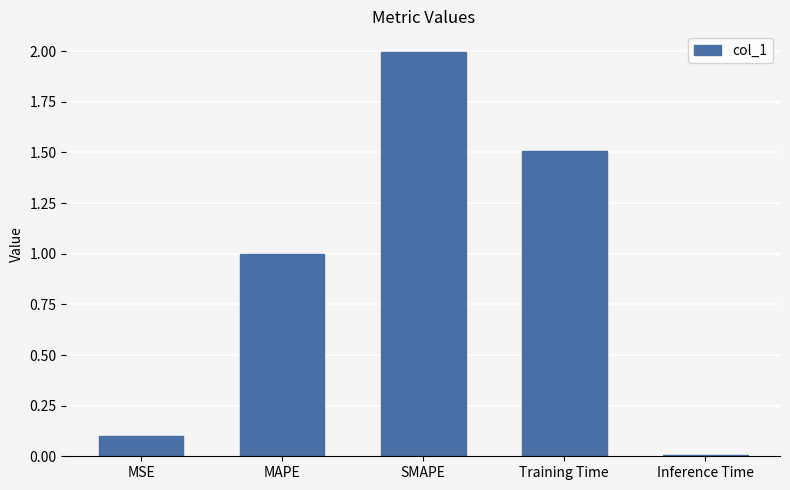

What is the sum of all values?

4.6